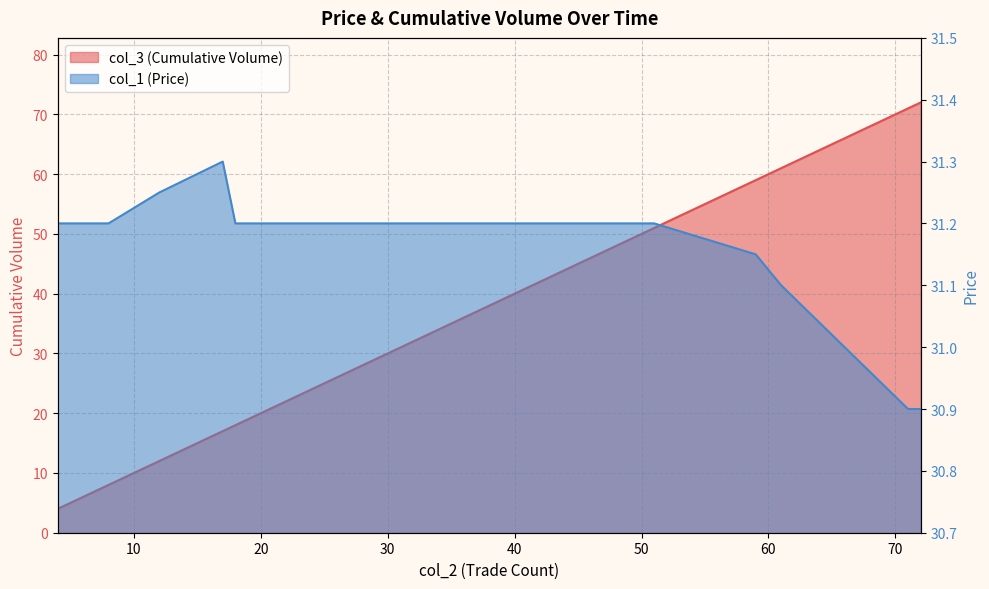

What is the label of the 38th point from the right?

4